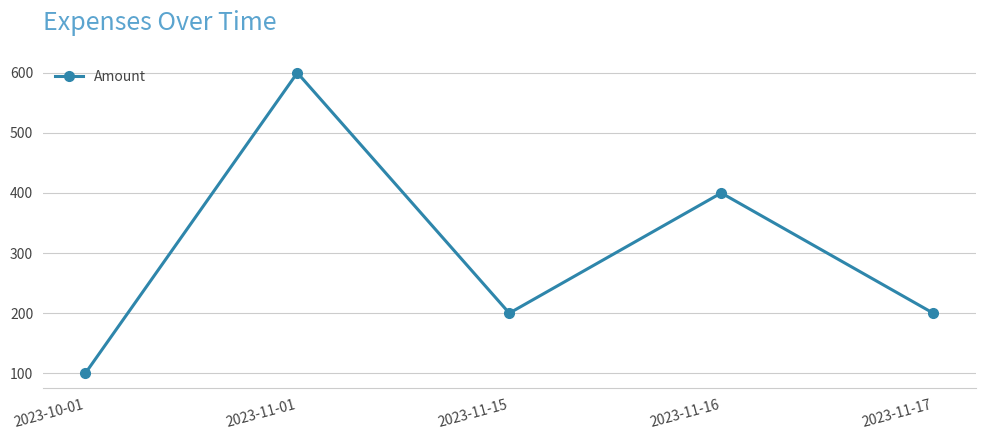

How many categories are shown in the chart?

5